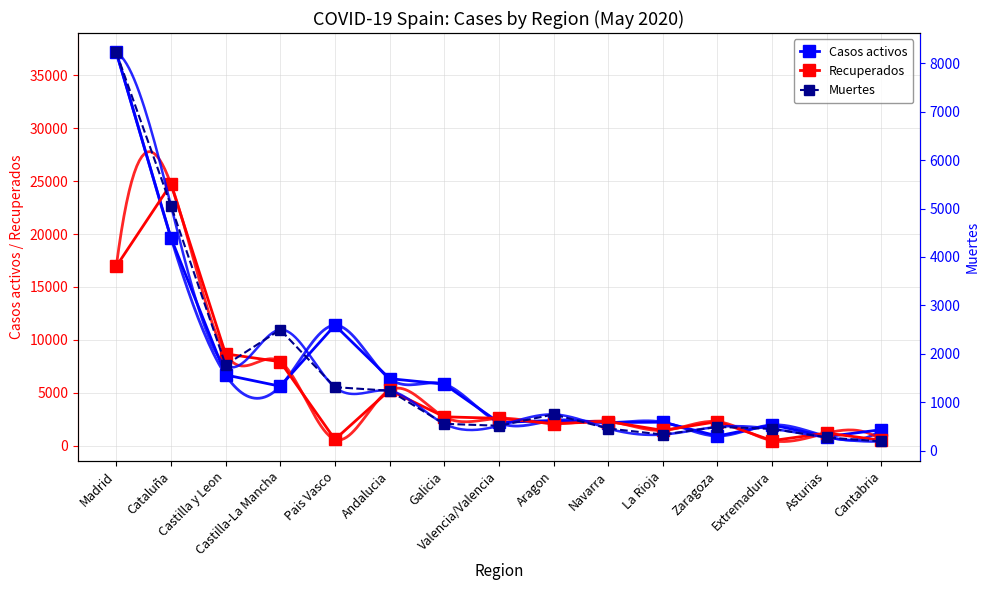

At how many categories does at least one series exceed 33494?

1